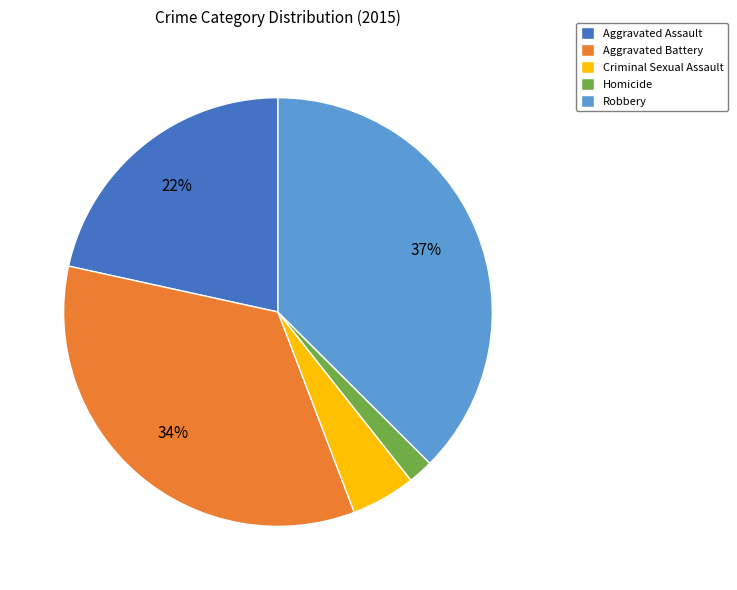

Does Homicide represent more than half of the total?

No